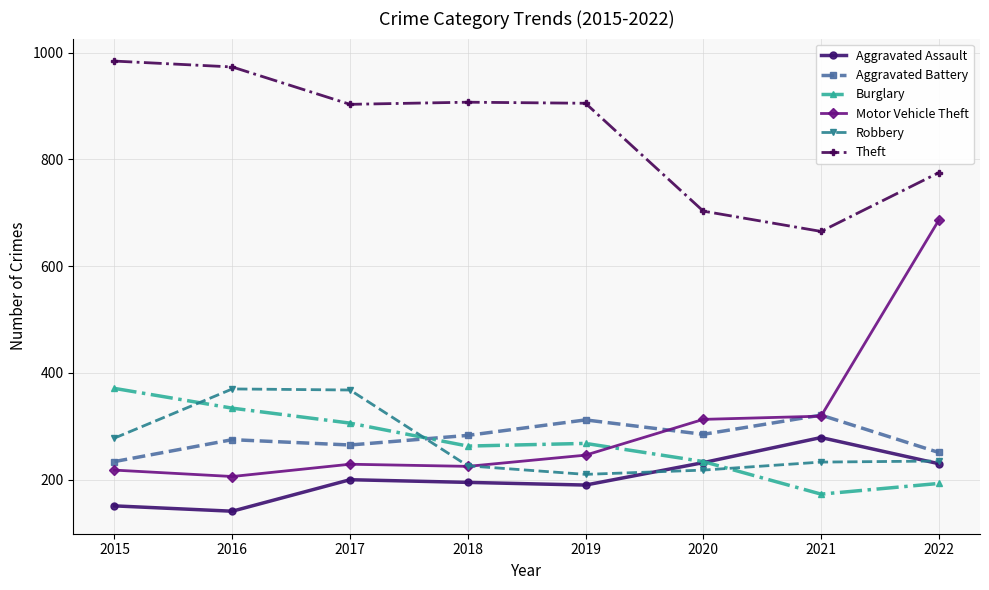

What is the difference between the highest and lowest values at 2019?

715